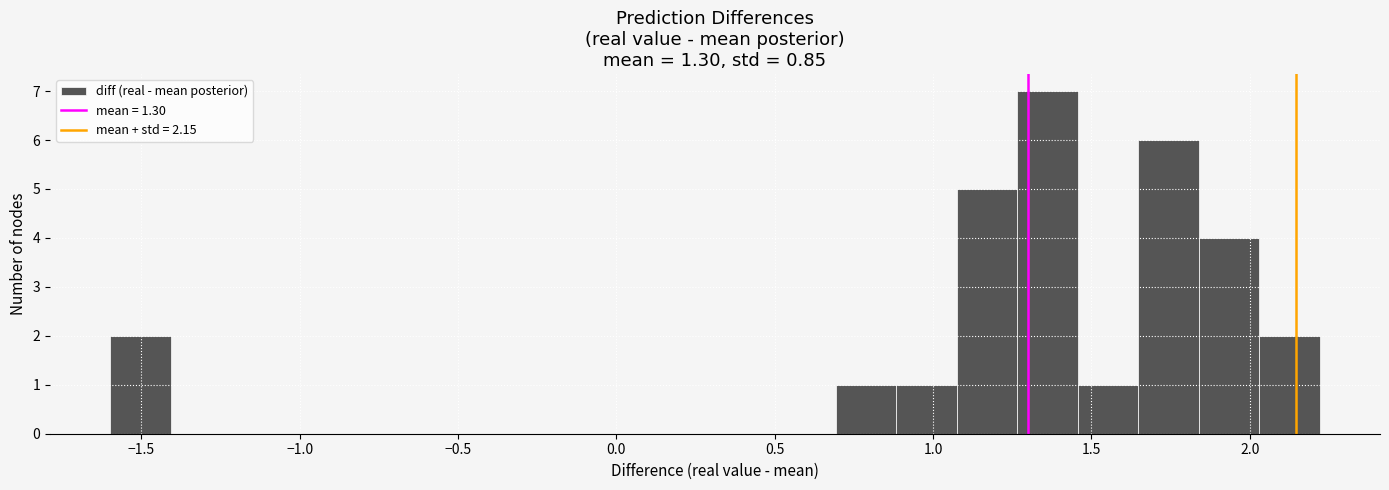

Around what value on the x-axis is the tallest bar? Give the approximate position of its centre, as read against the axis.

1.35